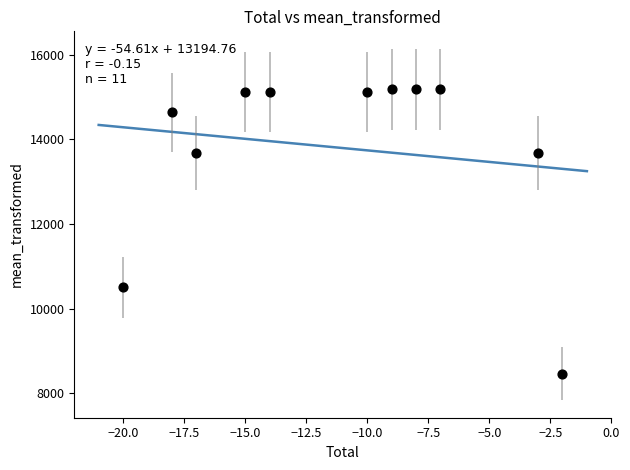

What Y value in the scatter plot is closest to 11820?

10500